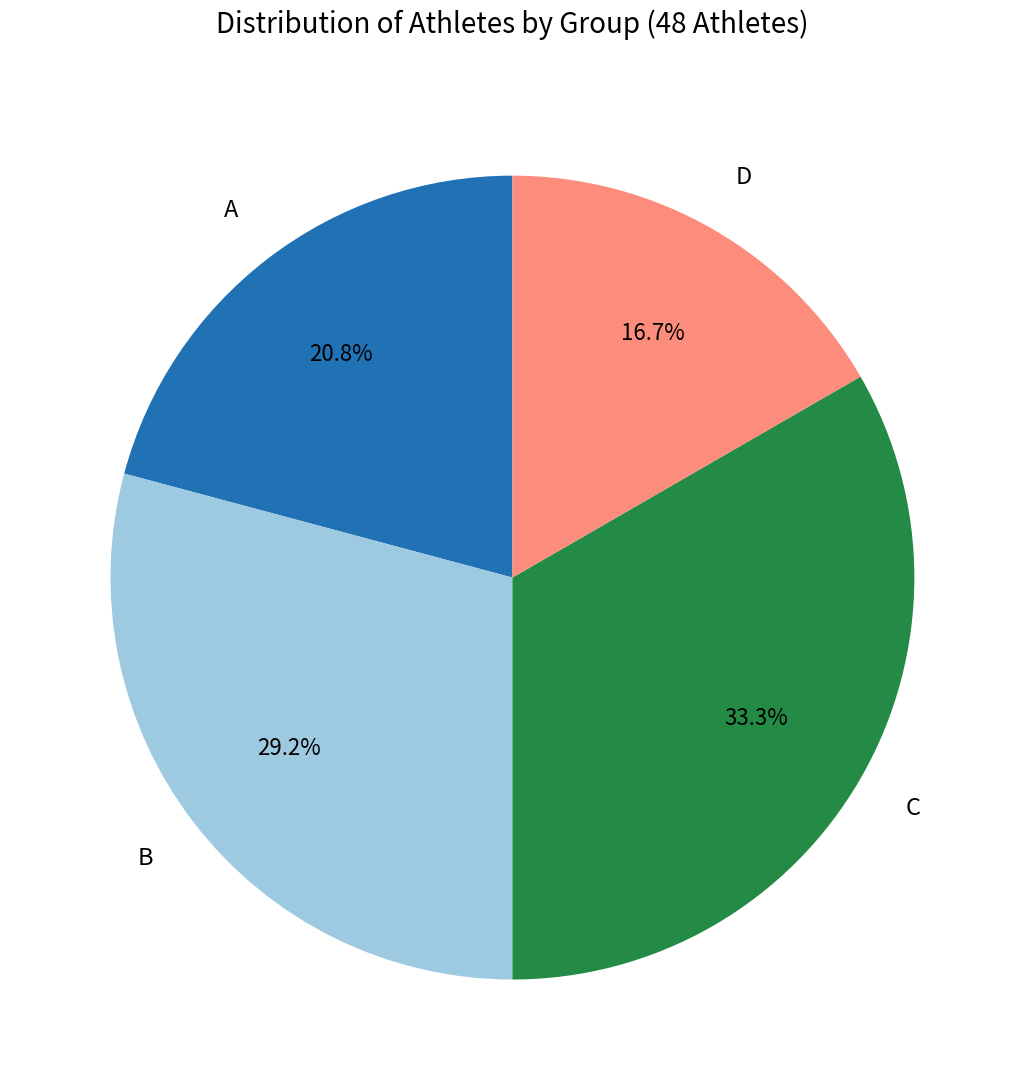

To the nearest percent, what is the average slice percentage?

25%